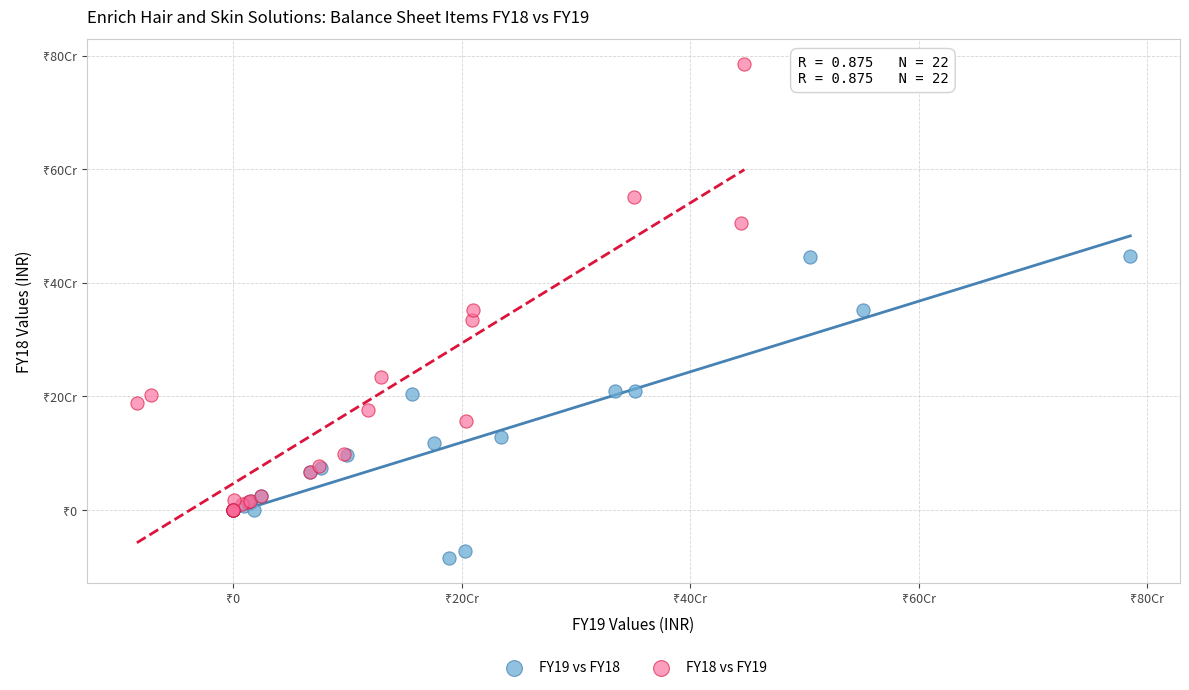

What are all the series names shown in the legend?

FY19 vs FY18, FY18 vs FY19